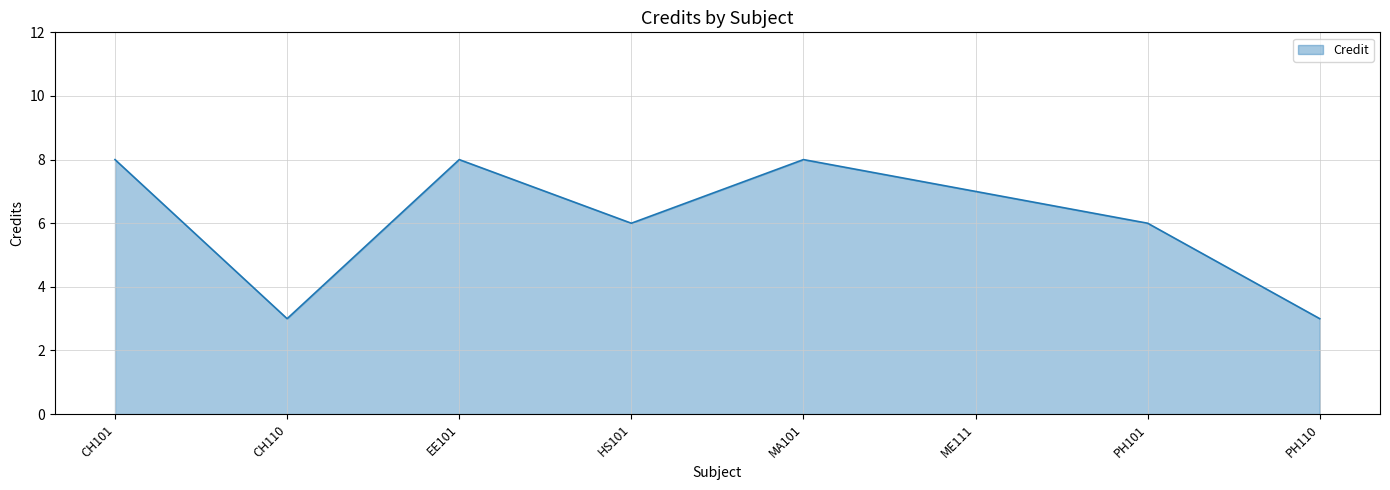

How many interior local valleys (lower than both neighbors) does the data have?

2